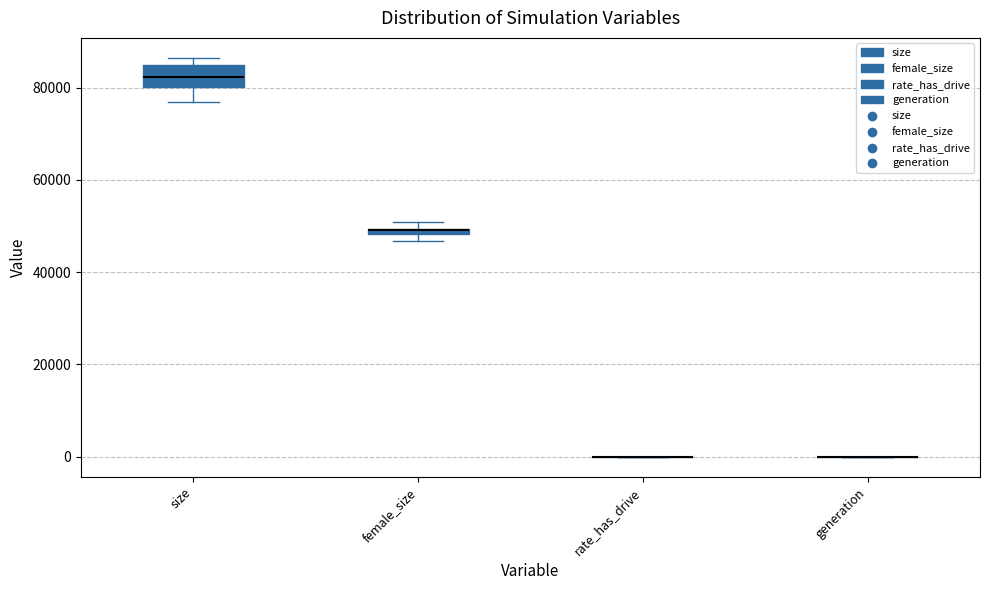

Comparing the boxes themselves (not the whiskers), which one is the tallest?

size